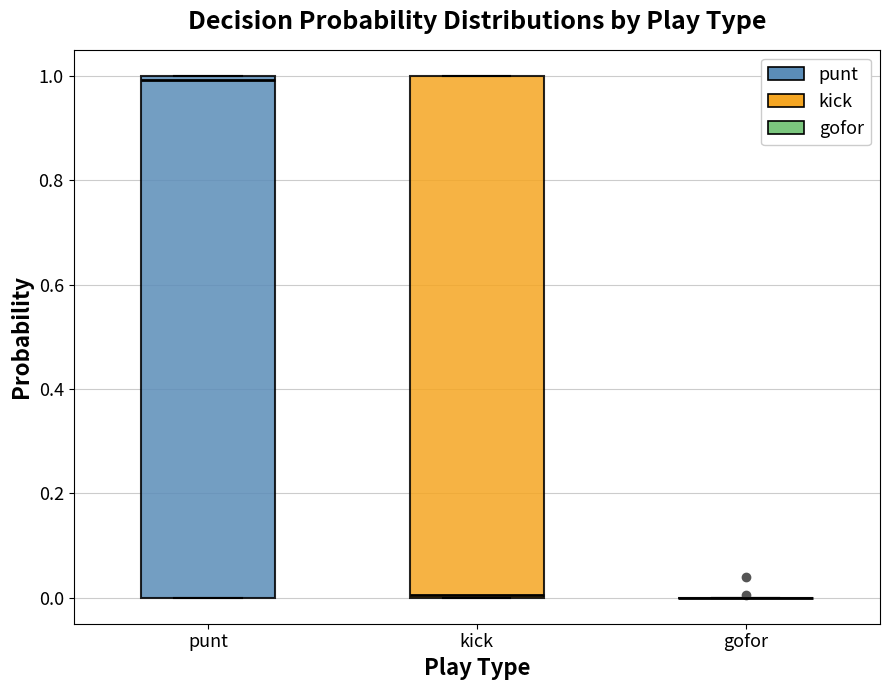

Reading left to right, transcribe this box plot: for each box, give where its median line is, the range the box spans, and where its two whiskers end, as read against the y-axis. The values are not printed on the chart, so give them approximately, as read against the axis.

punt: median 1 (just below the box's upper edge), box 0 to 1, whiskers 0 to 1
kick: median 0, box 0 to 1, whiskers 0 to 1
gofor: box collapsed to a line at 0, whiskers 0 to 0